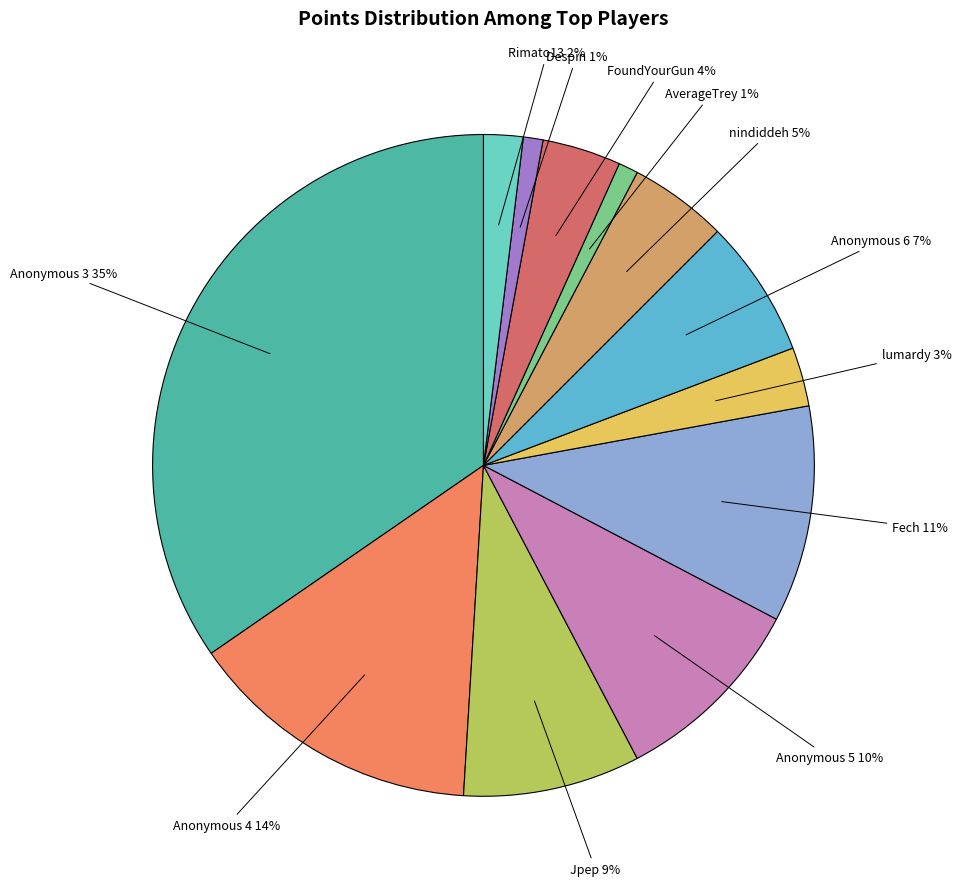

Is there a majority slice in this chart?

No